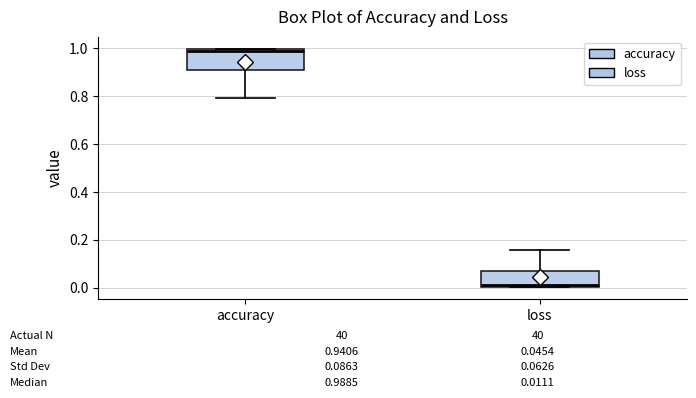

Comparing the boxes themselves (not the whiskers), which one is the tallest?

accuracy